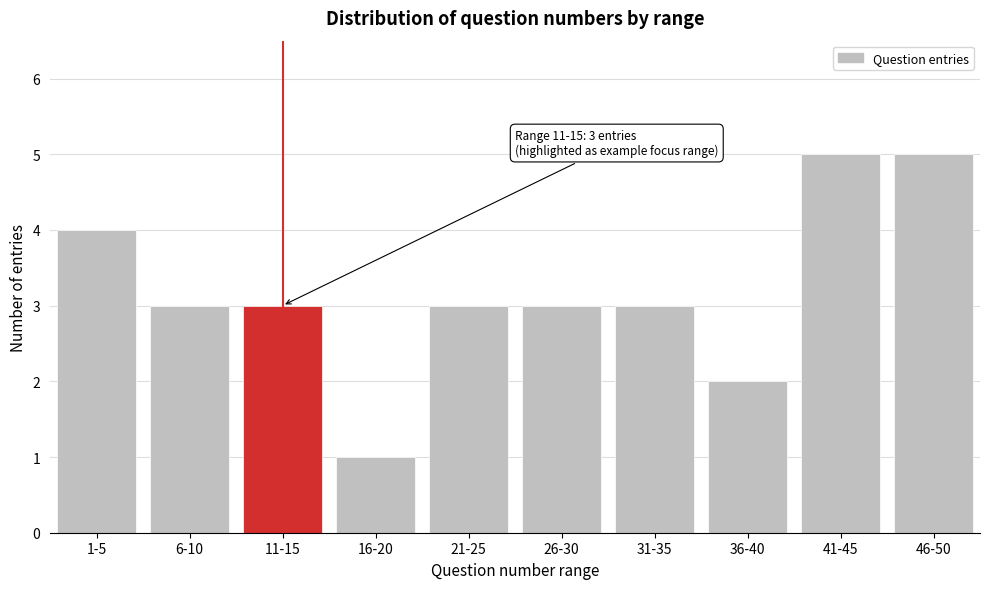

Reading left to right, extract all data points from this chart.

4	3	3	1	3	3	3	2	5	5